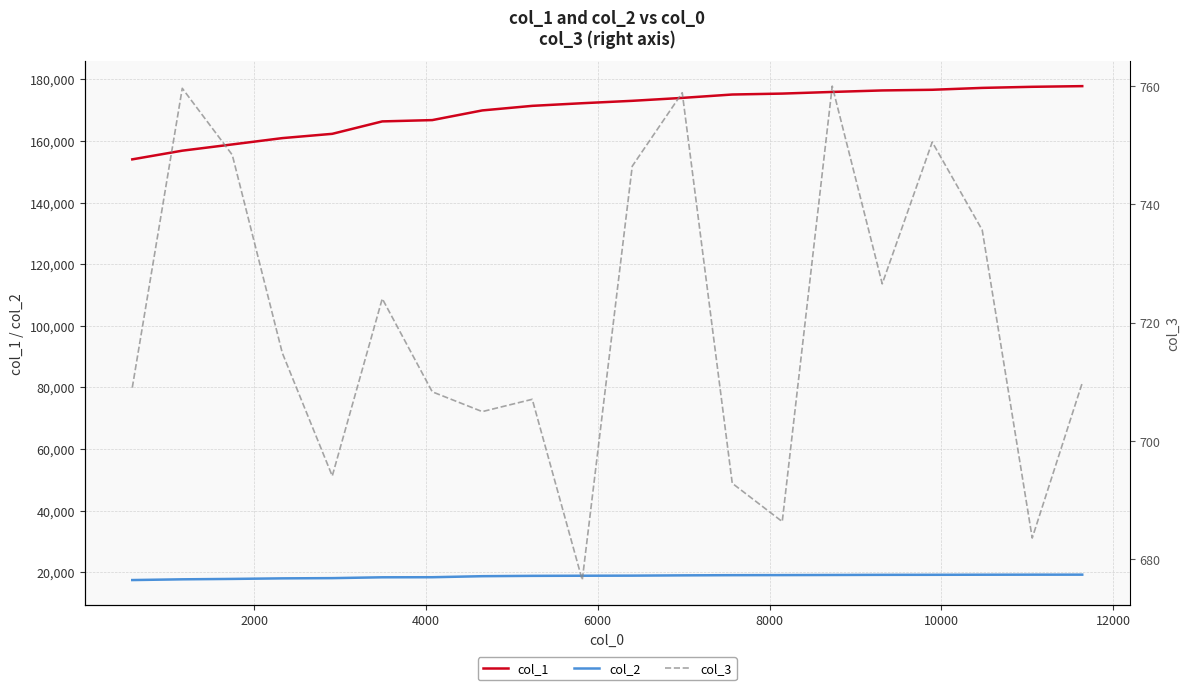

Count the number of categories in the chart.

20